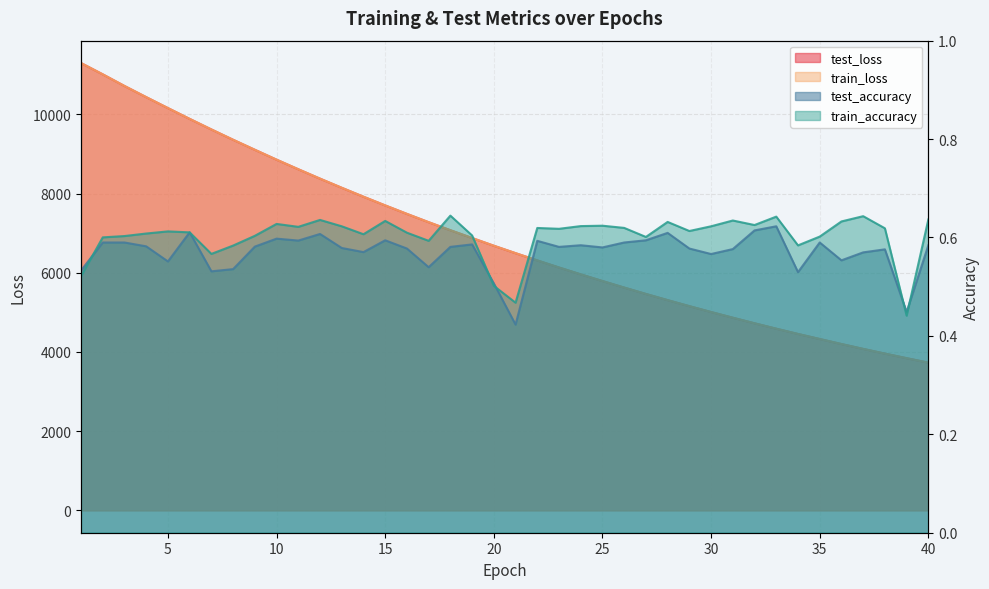

How many values in the train_loss series are below 6682?

20